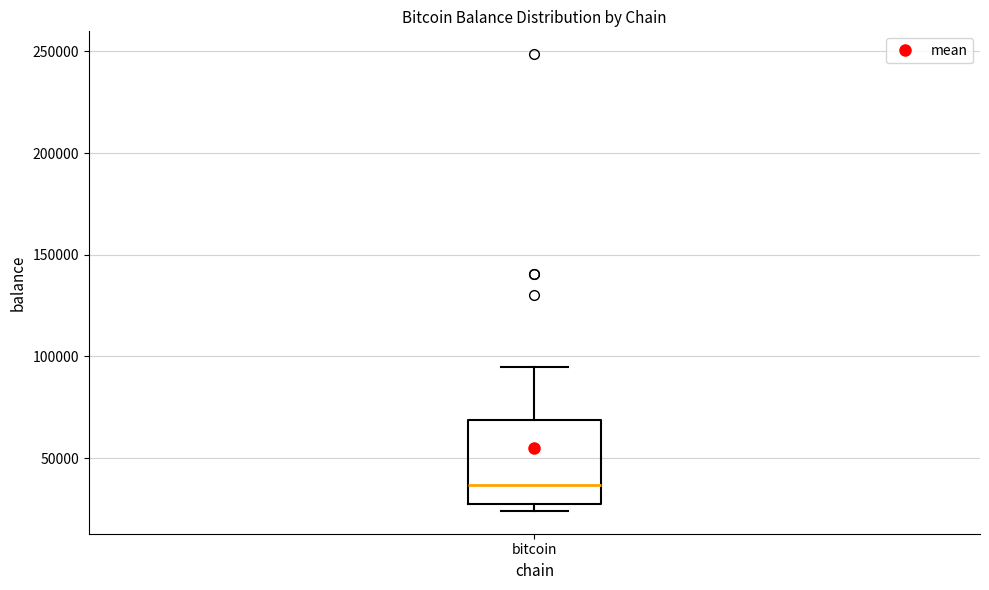

Read this box plot against the y-axis: the position of the median line, the range covered by the box, and the ends of both whiskers. The values are not printed on the chart, so give them approximately, as read against the axis.

median 35000, box 30000 to 70000, whiskers 25000 to 95000